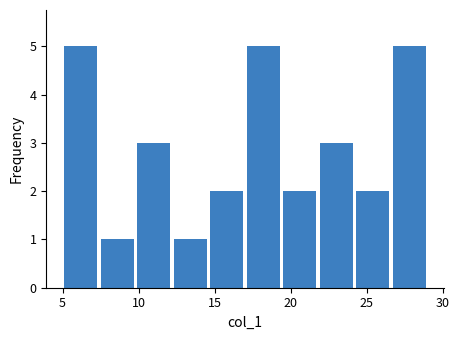

Reading left to right, list every bar in this chart as the range it spans on the x-axis followed by its height. Neither the bar edges nor the heights are printed on the chart, so give them approximately, as read against the axes.

5.0 to 7.4: 5
7.4 to 9.8: 1
9.8 to 12.2: 3
12.2 to 14.6: 1
14.6 to 17.0: 2
17.0 to 19.4: 5
19.4 to 21.8: 2
21.8 to 24.2: 3
24.2 to 26.6: 2
26.6 to 29.0: 5